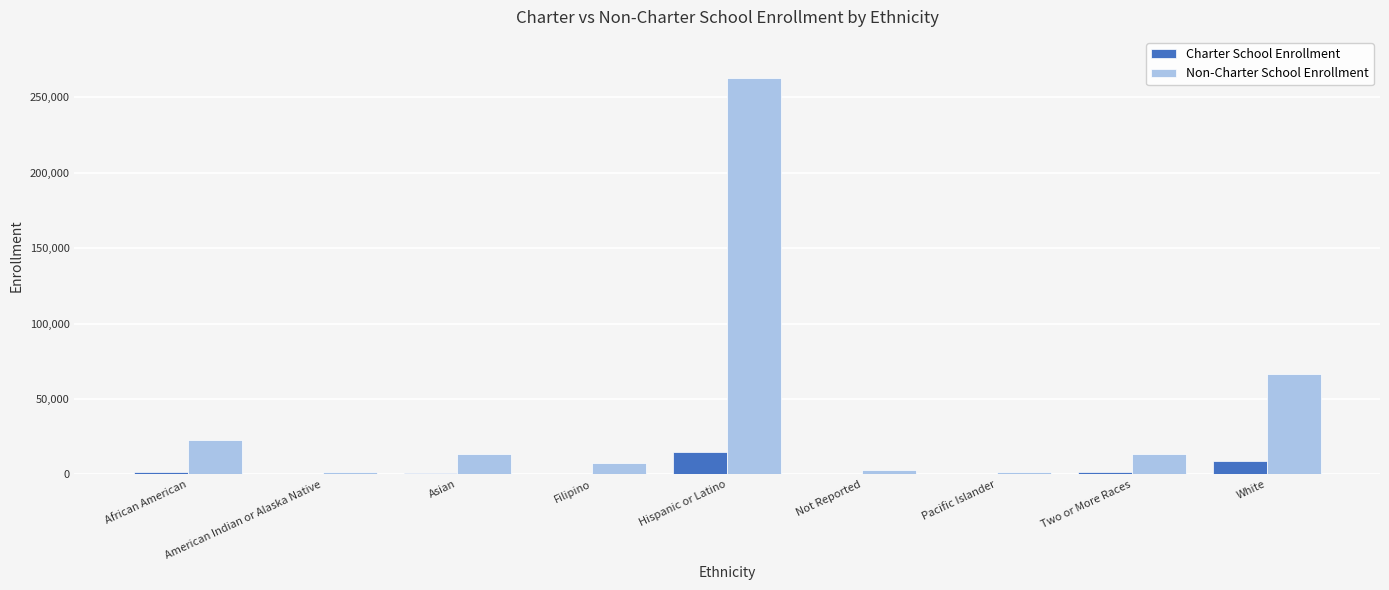

What is the sum of all Charter School Enrollment values?

28608